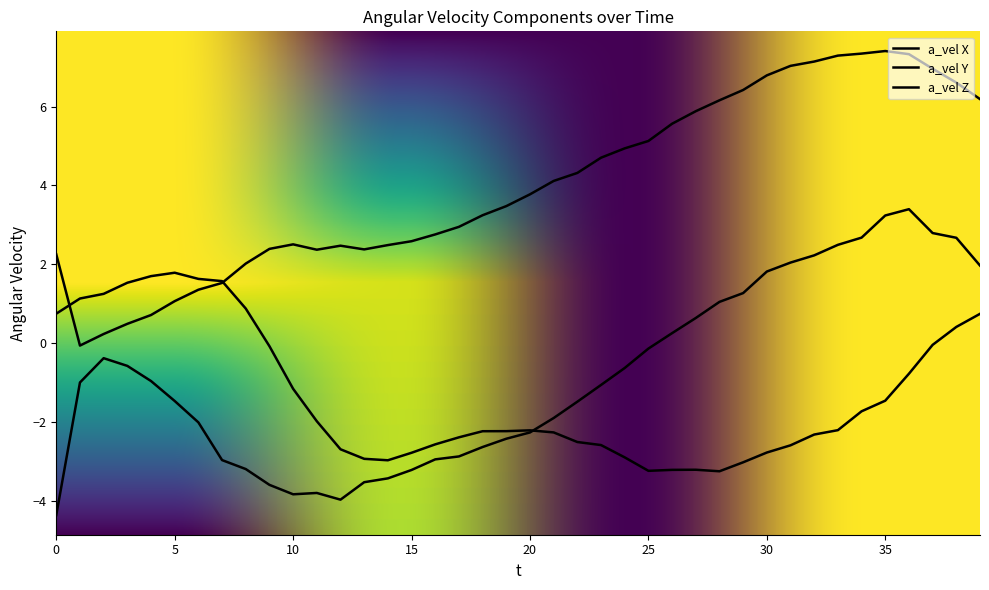

True or false: a_vel Y and a_vel Z cross at least once.

False